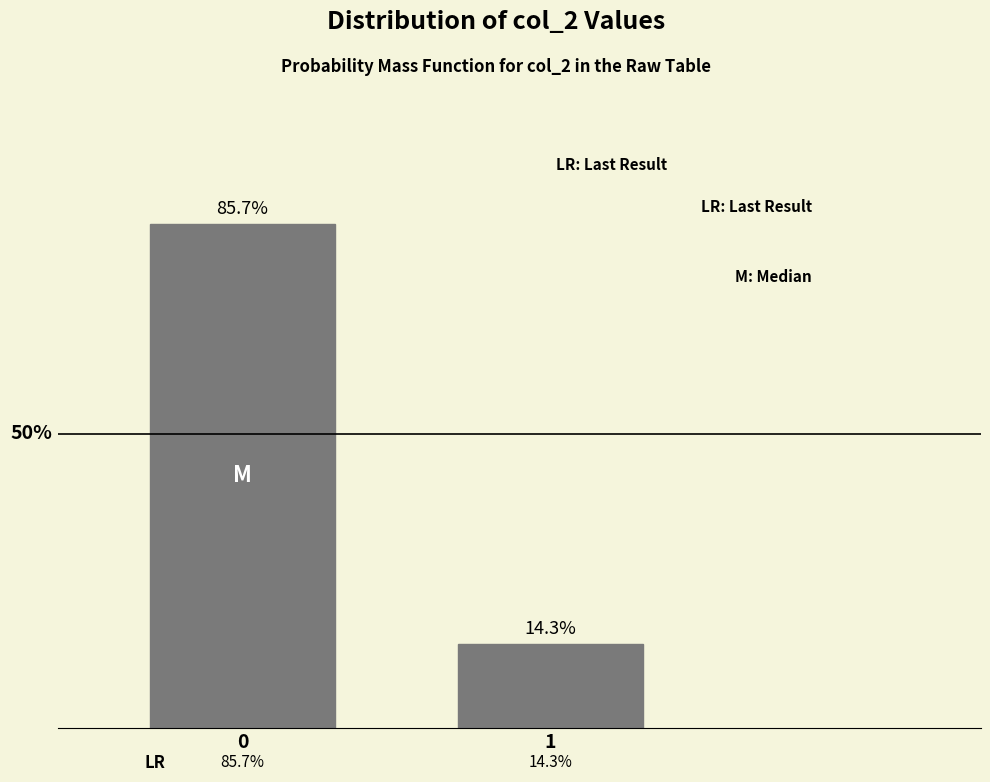

Rank the categories by value from highest to lowest.

0, 1